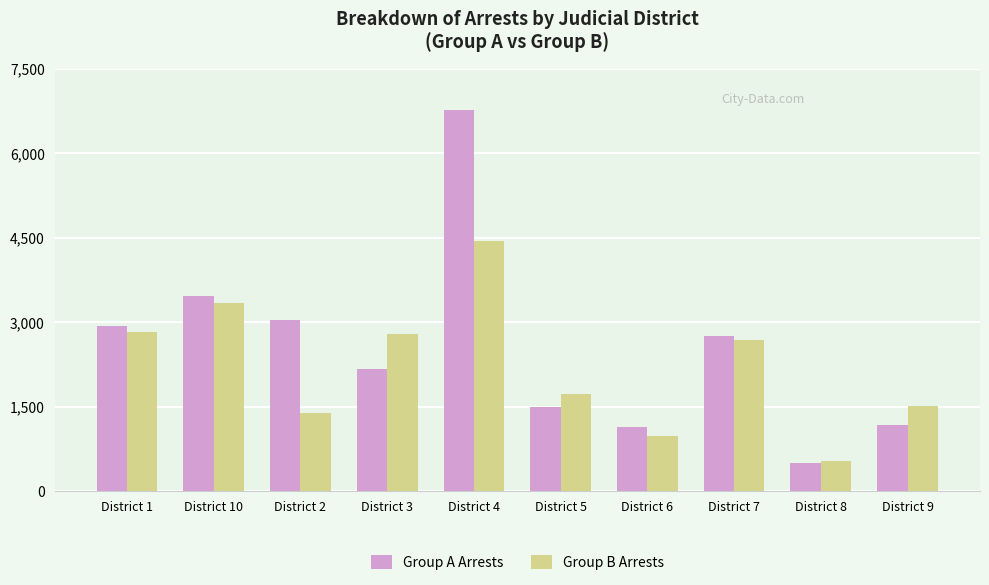

True or false: Group A Arrests has a value of 1145 at District 6.

True